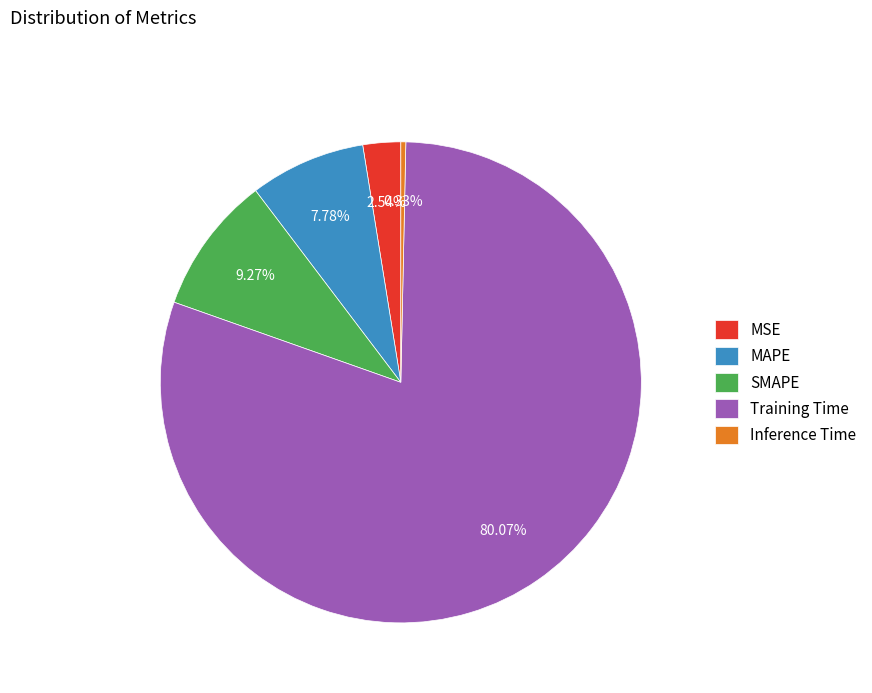

Does Training Time represent more than half of the total?

Yes